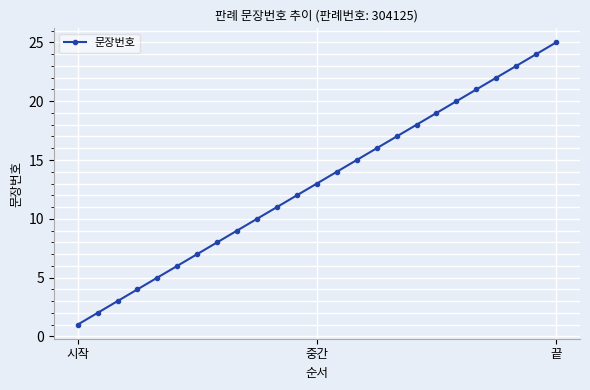

How many lines are shown in the chart?

1